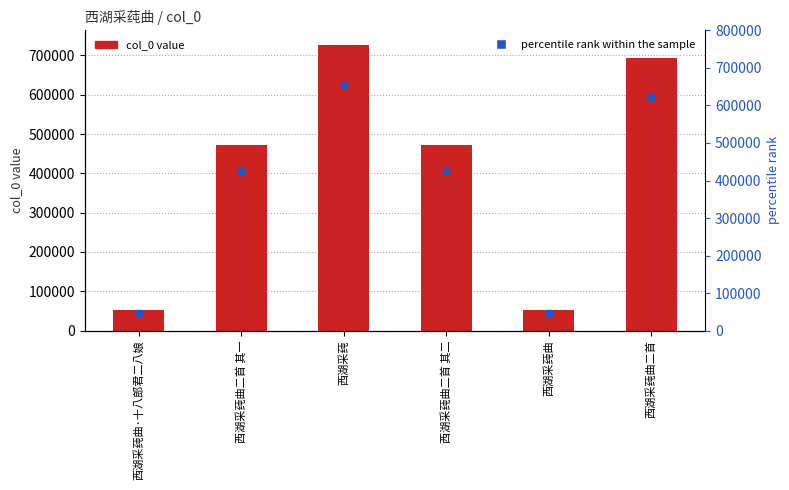

Which has a higher value, 西湖采莼曲二首 其二 or 西湖采莼曲二首 其一?

西湖采莼曲二首 其二